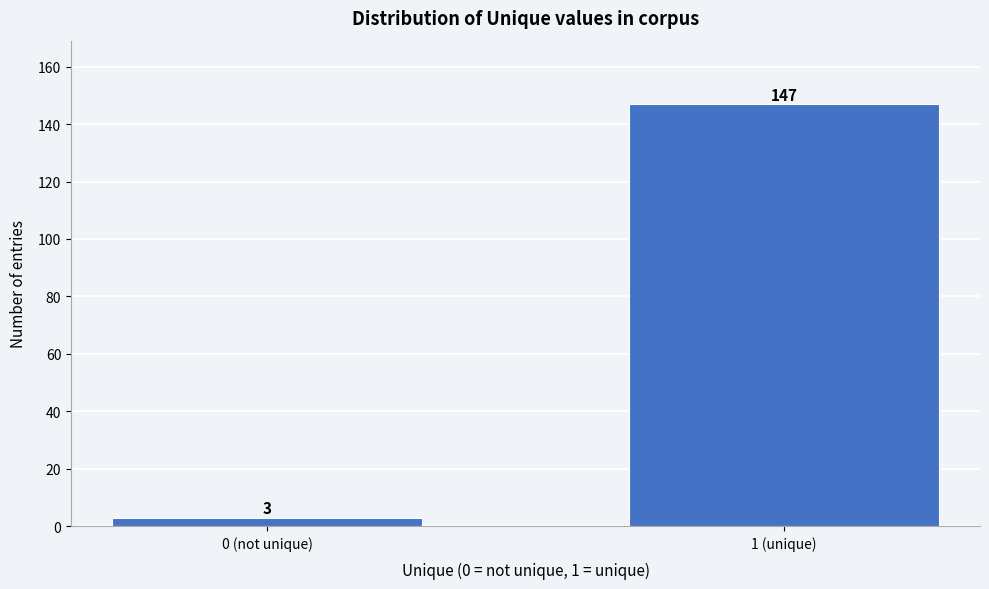

Reading left to right, what are all the values shown in this chart?

0 (not unique)=3	1 (unique)=147